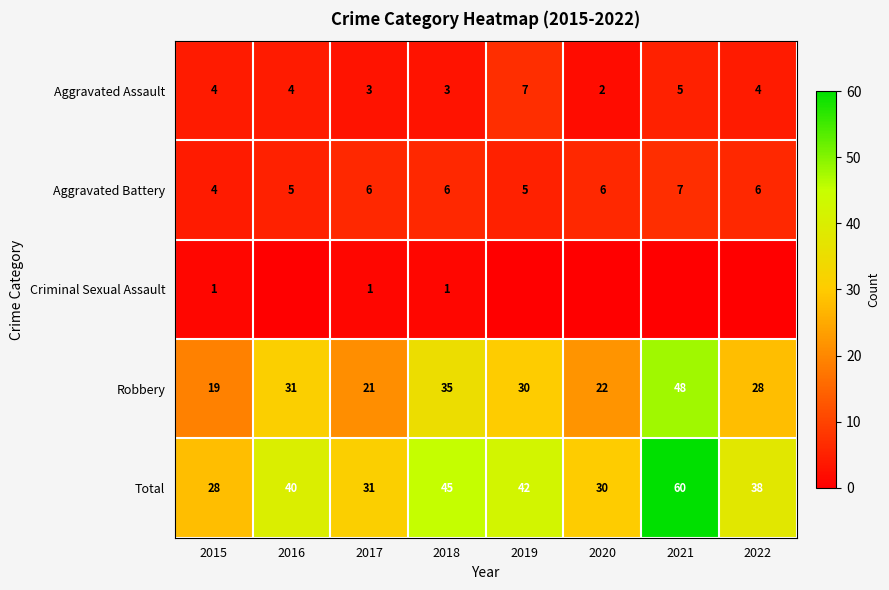

What is the sum of the Aggravated Battery values at 2017 and 2020?

12